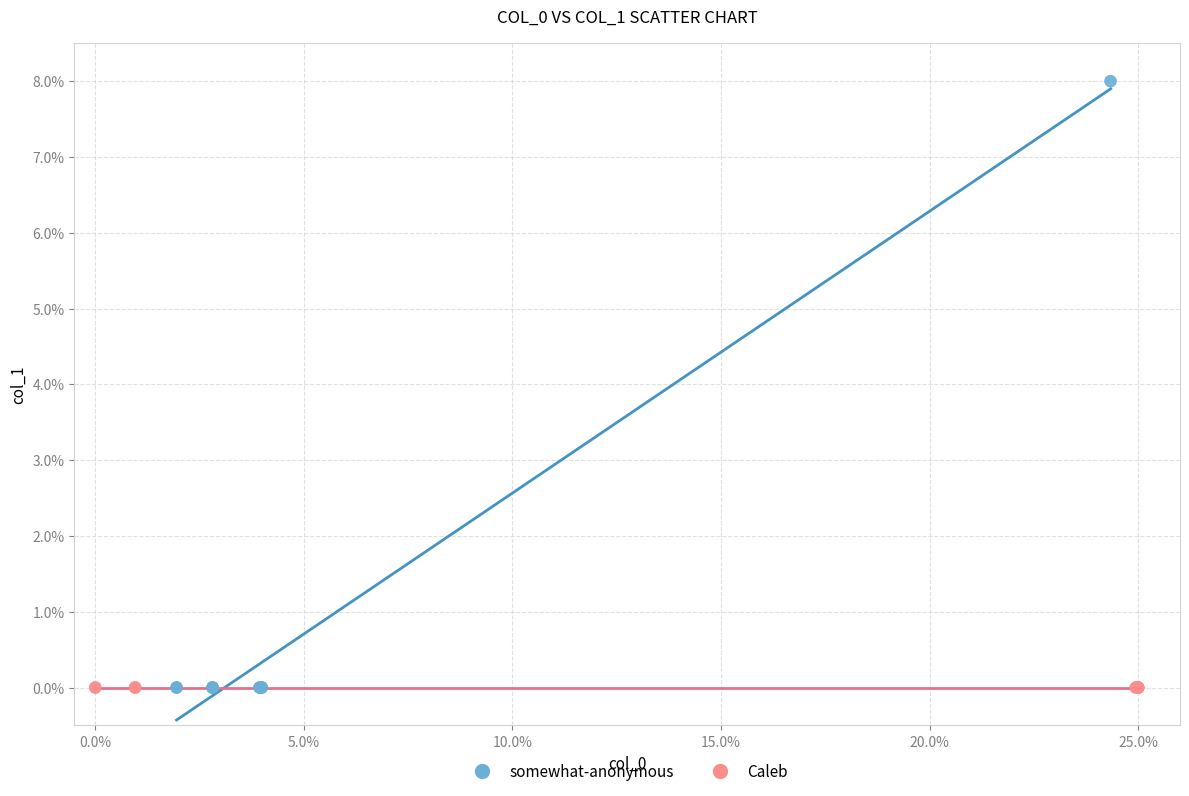

Which series has the widest spread of Y values?

somewhat-anonymous